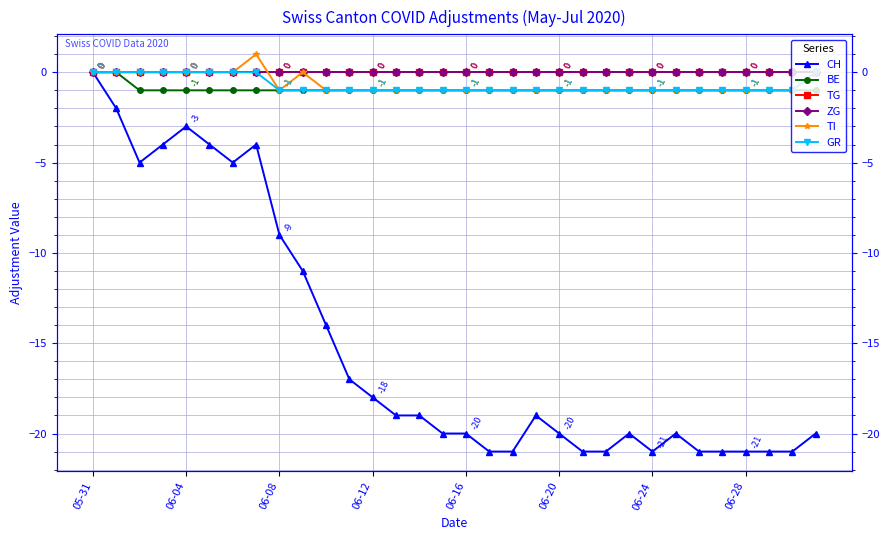

What is the total value across all series at 06-08?

-12